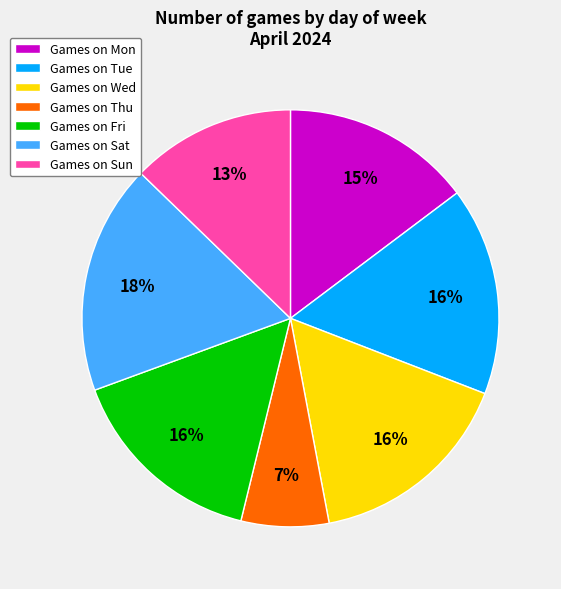

What is the ratio of the value at Games on Sun to the value at Games on Tue?

0.8